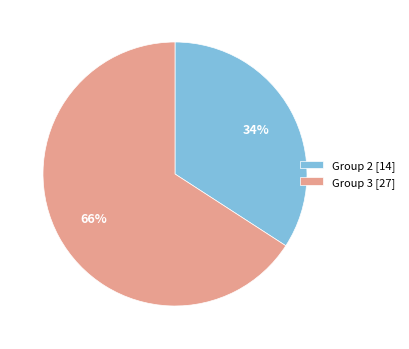

Do Group 2 [14] and Group 3 [27] together represent more than half of the pie?

Yes